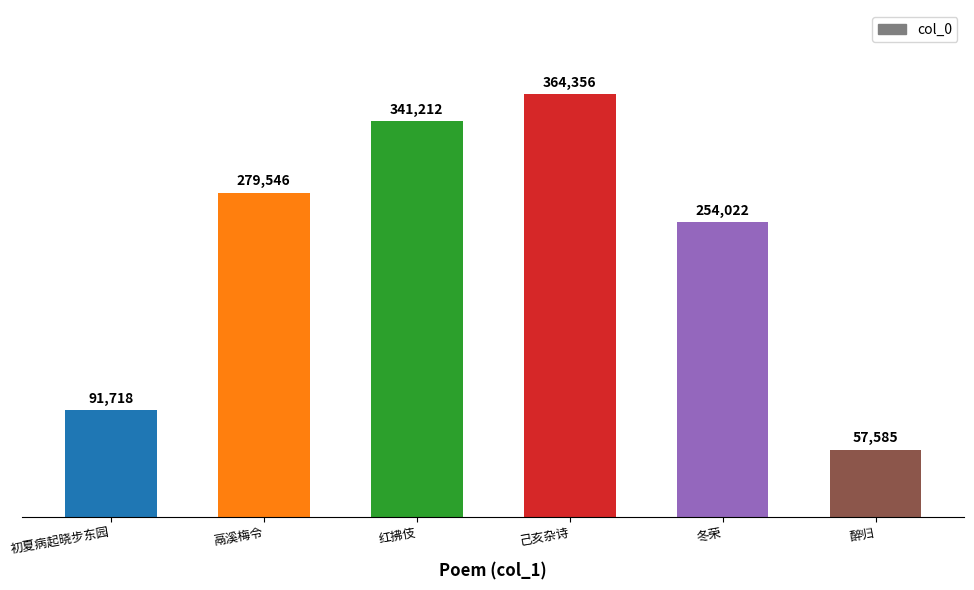

The value at 鬲溪梅令 is 421234. True or false?

False